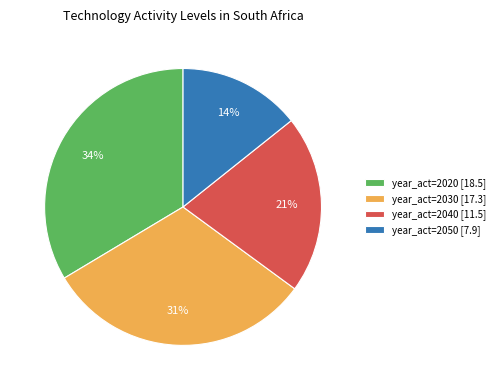

Is it true that year_act=2020 [18.5] is 44% of the pie?

False